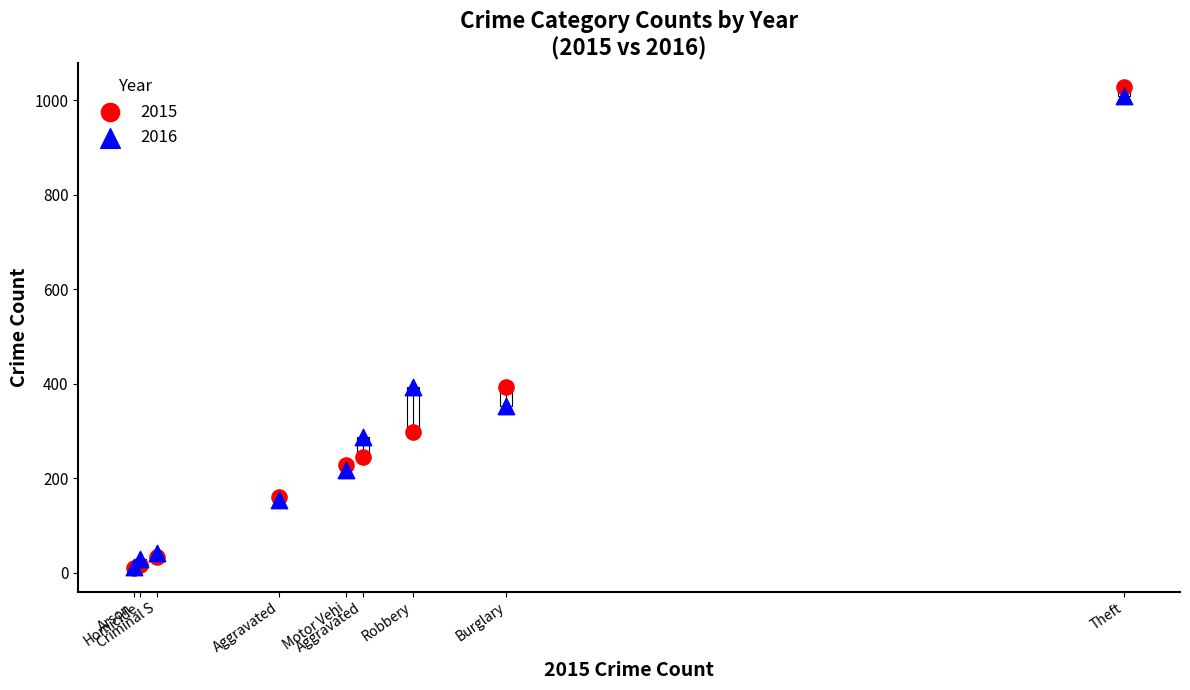

Which series contains the highest Y value?

2015